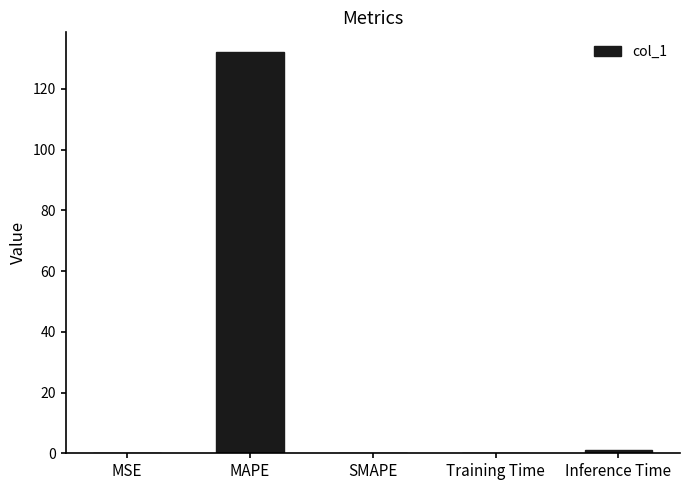

Which has a higher value, SMAPE or MAPE?

MAPE